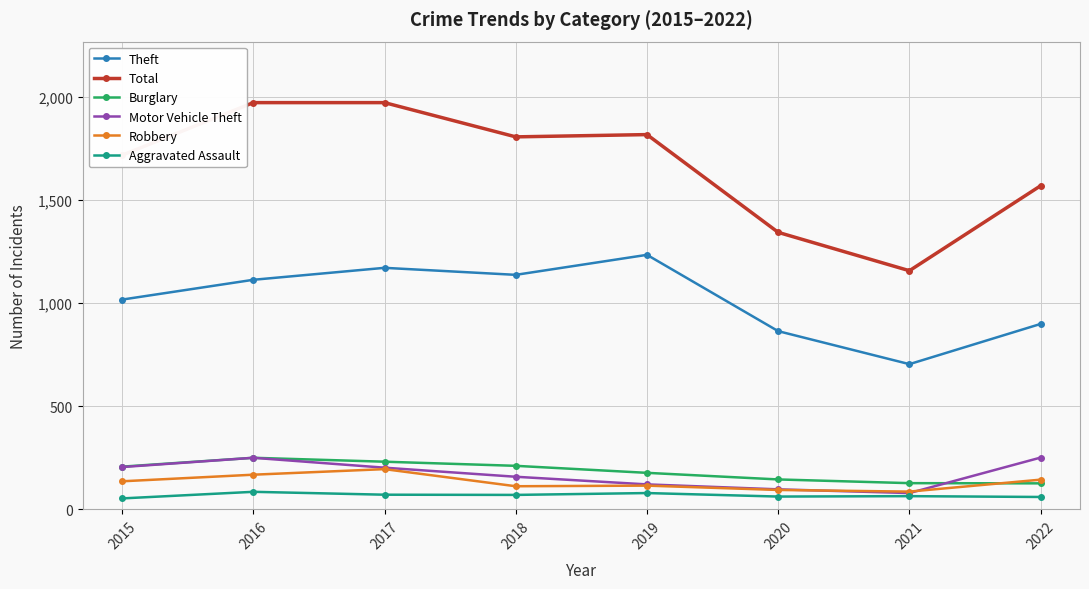

Which series has the largest range (max minus min)?

Total